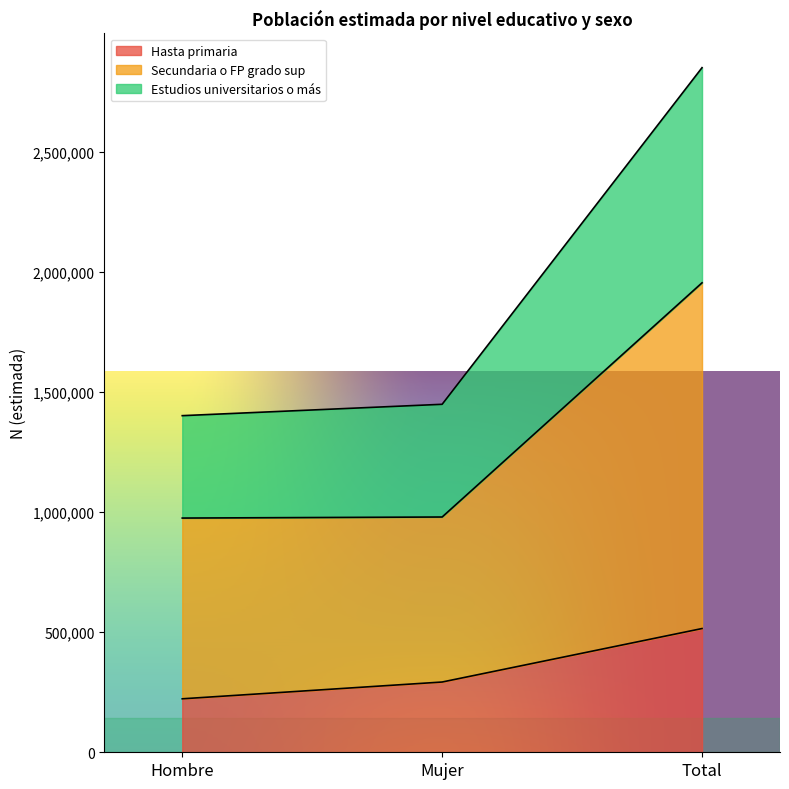

How many distinct data groups are displayed?

3